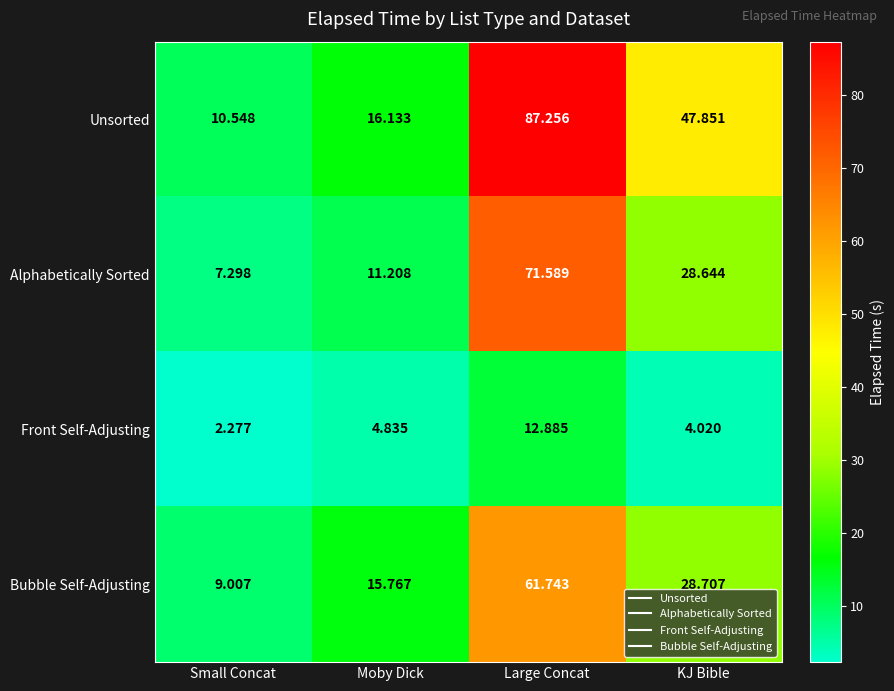

Between Large Concat and KJ Bible, which series saw the biggest shift?

Alphabetically Sorted